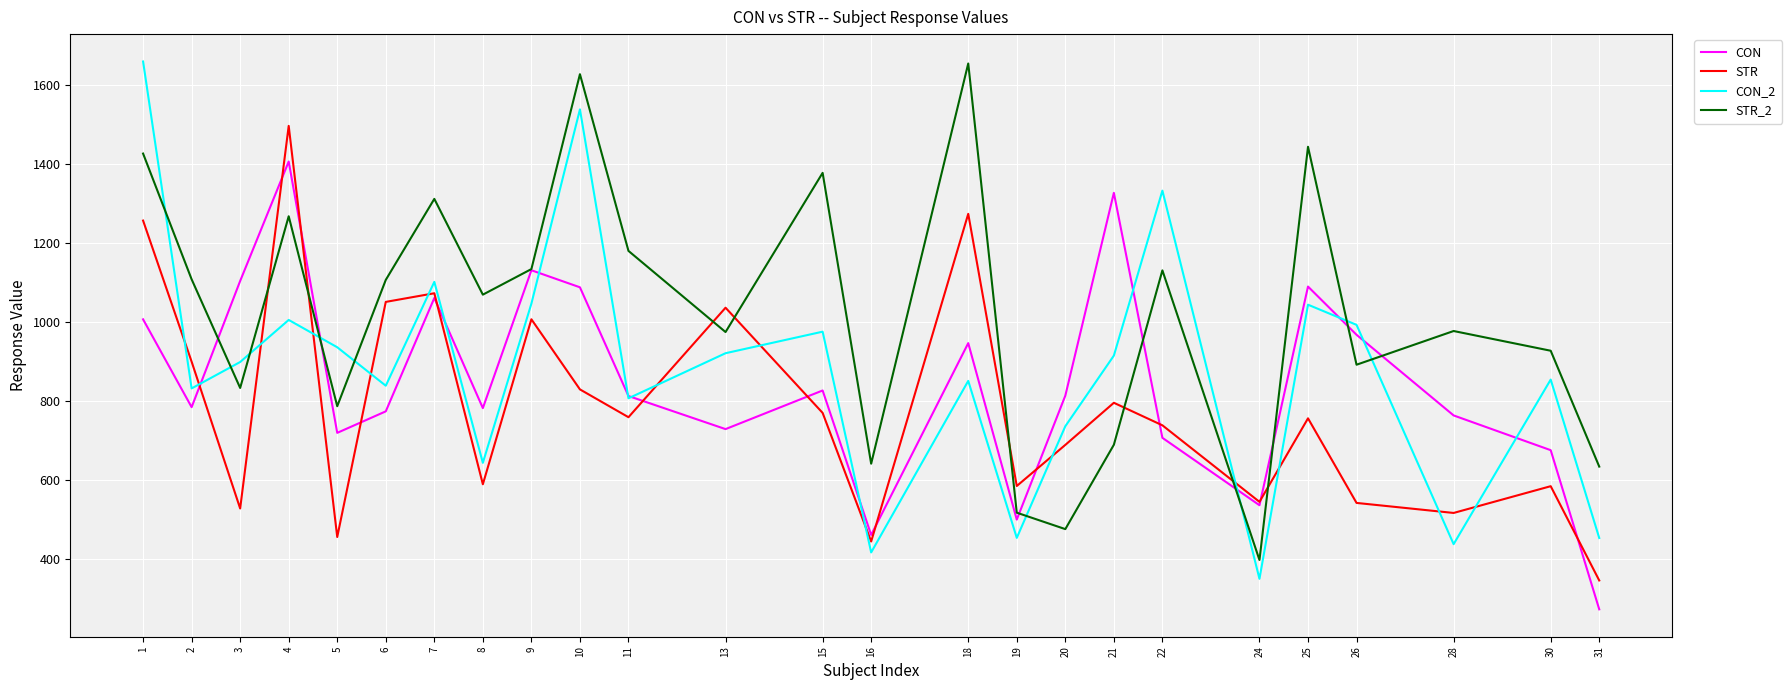

Is the value of STR at 10 greater than the value of CON_2 at 16?

Yes